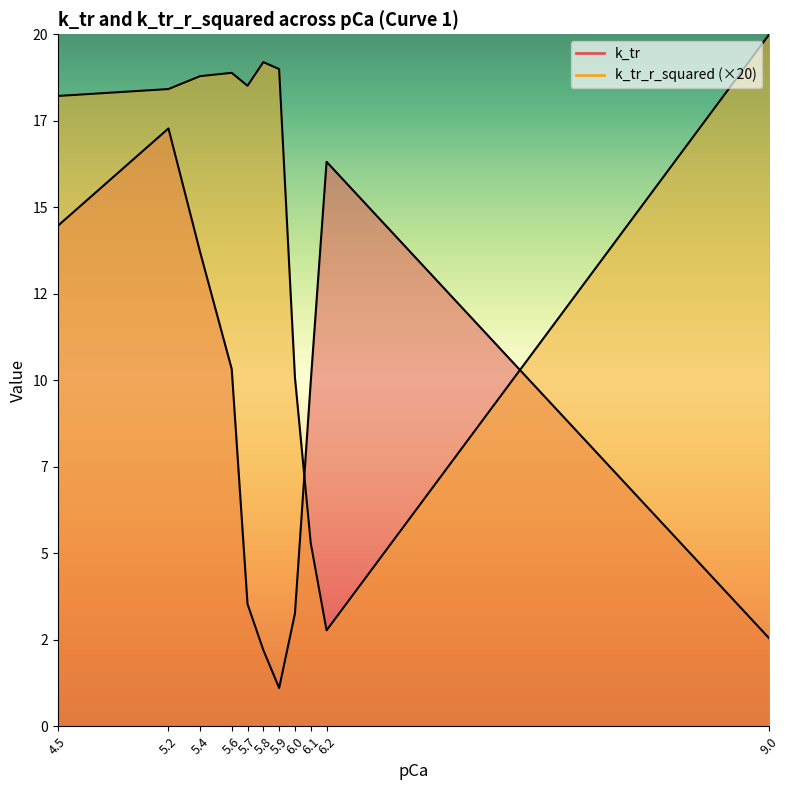

Where is k_tr_r_squared nearest to the value 11?

6.0